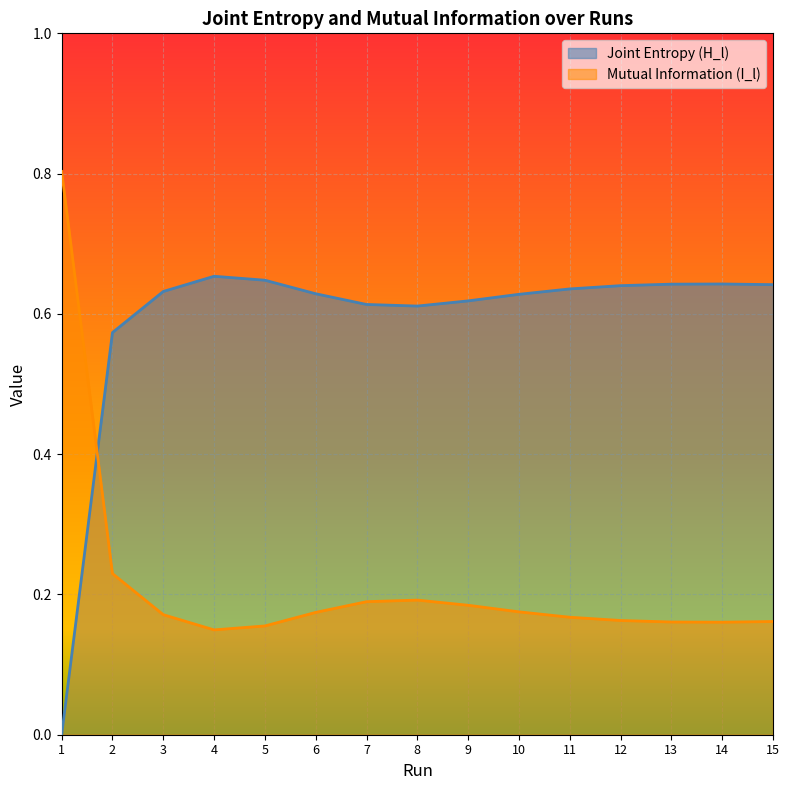

Which series changed the most between 4 and 12?

Mutual Information (I_l)